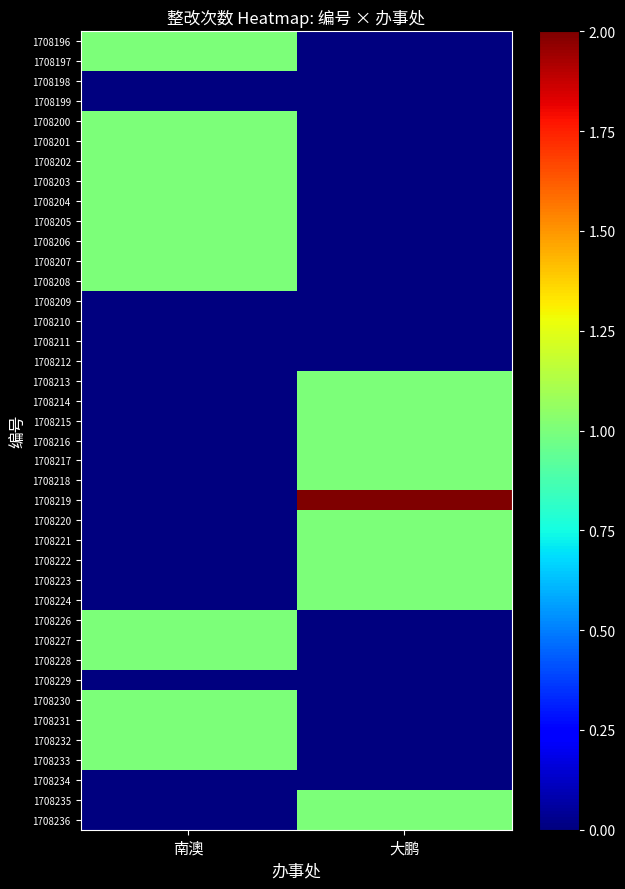

Which series has the largest total across all categories?

1708219